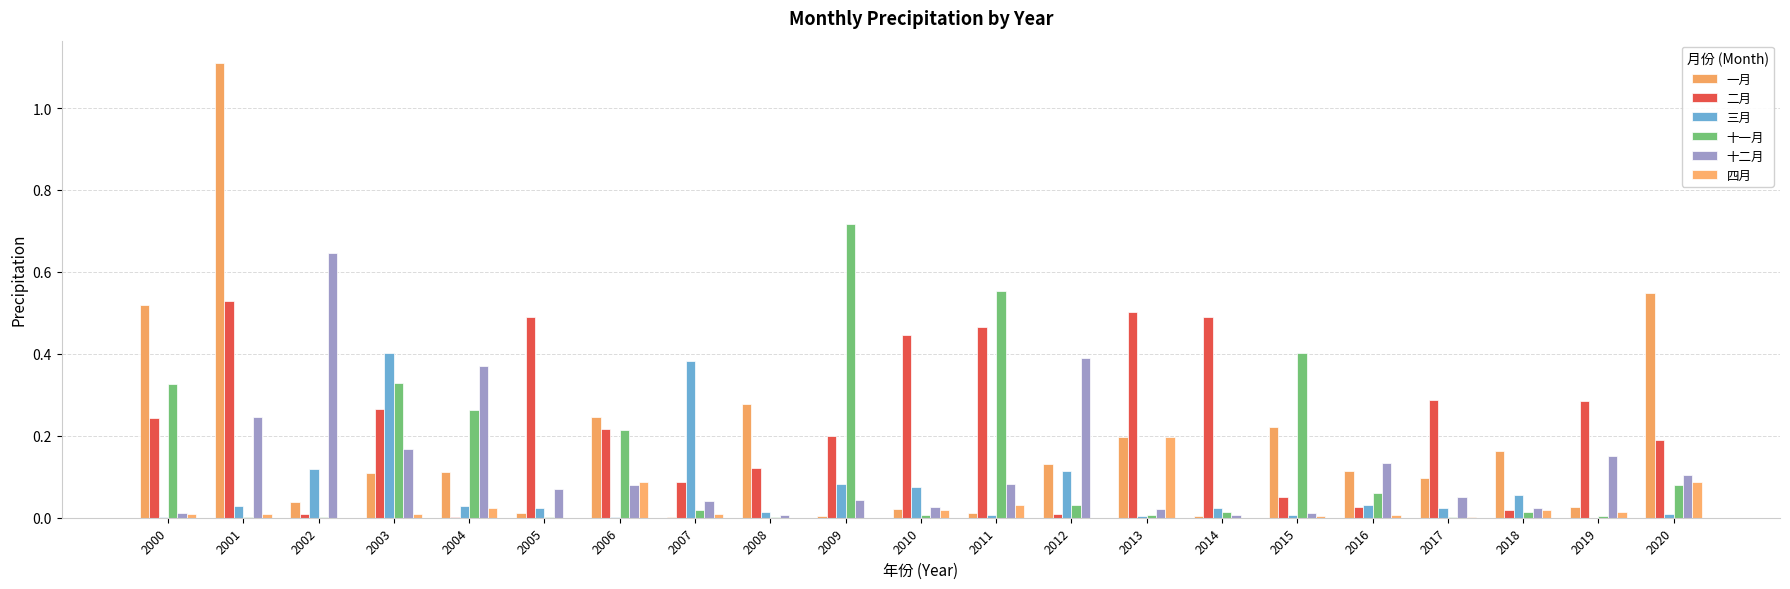

What is the highest value of the 三月 series?

0.4